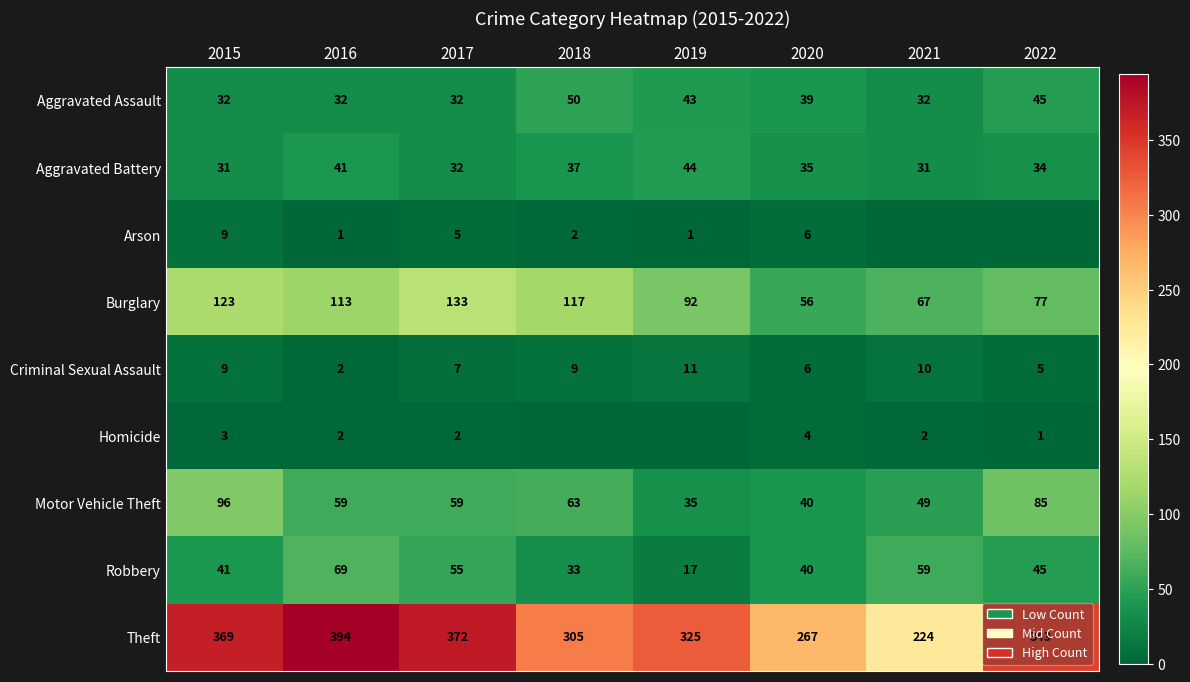

True or false: Arson has a value of 4 at 2018.

False